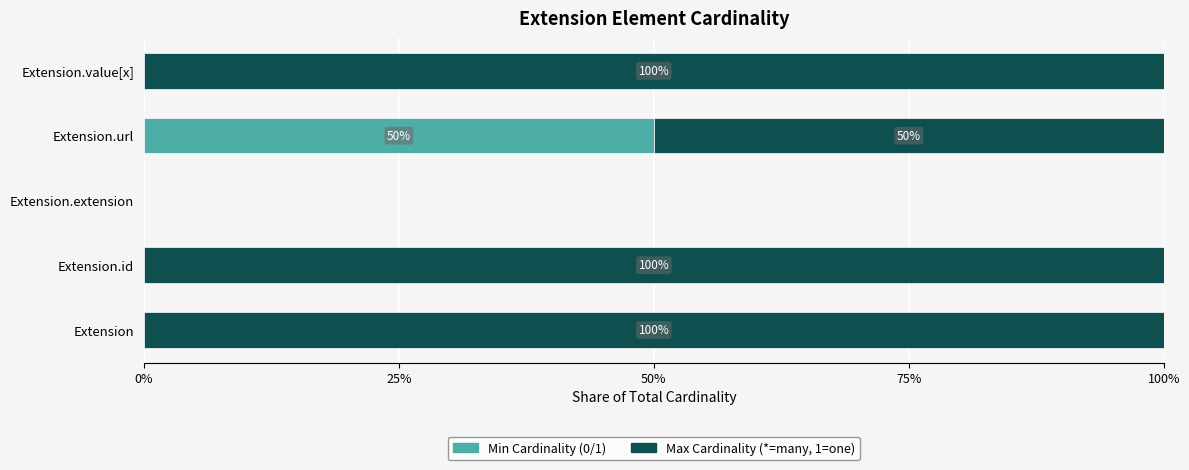

True or false: Min Cardinality (0/1) has a value of -19 at Extension.value[x].

False